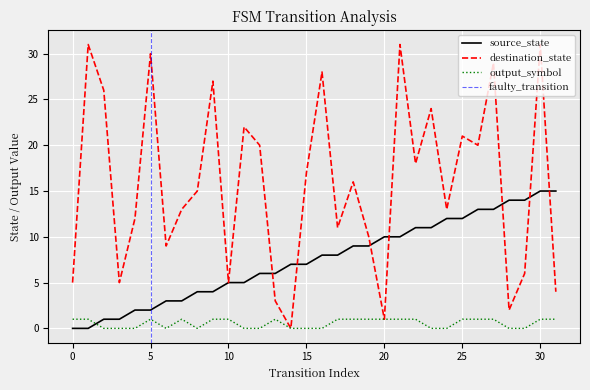

Between 8 and 18, which series saw the biggest shift?

source_state